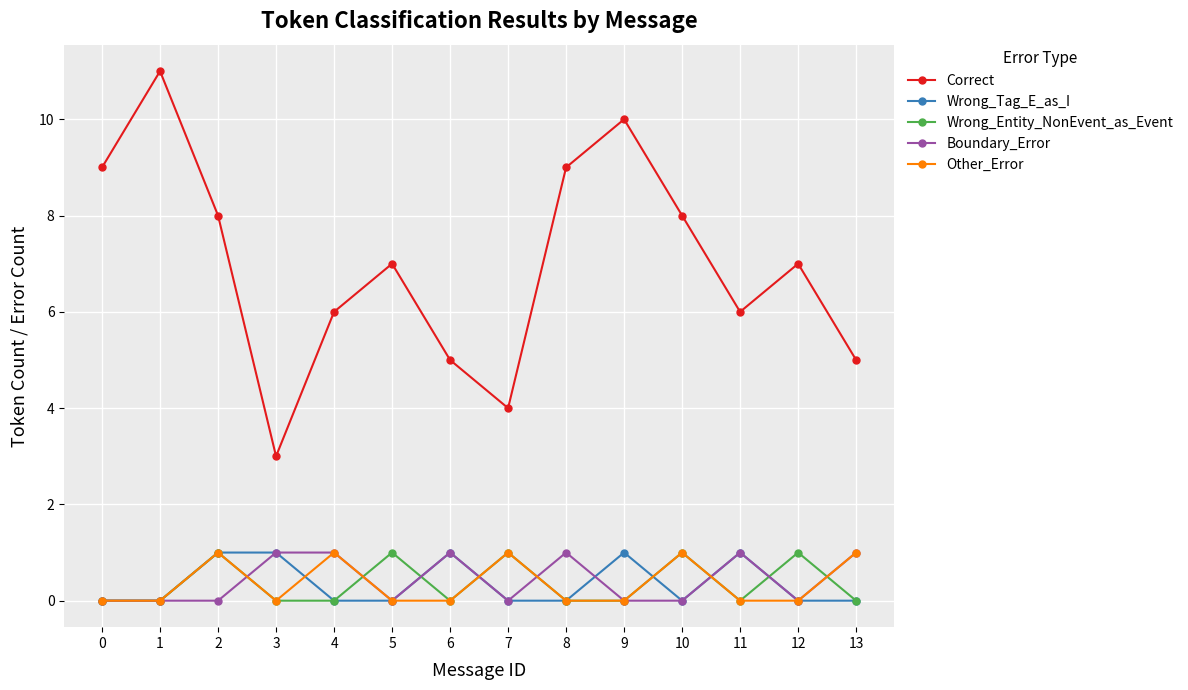

True or false: Other_Error and Correct intersect in this chart.

False